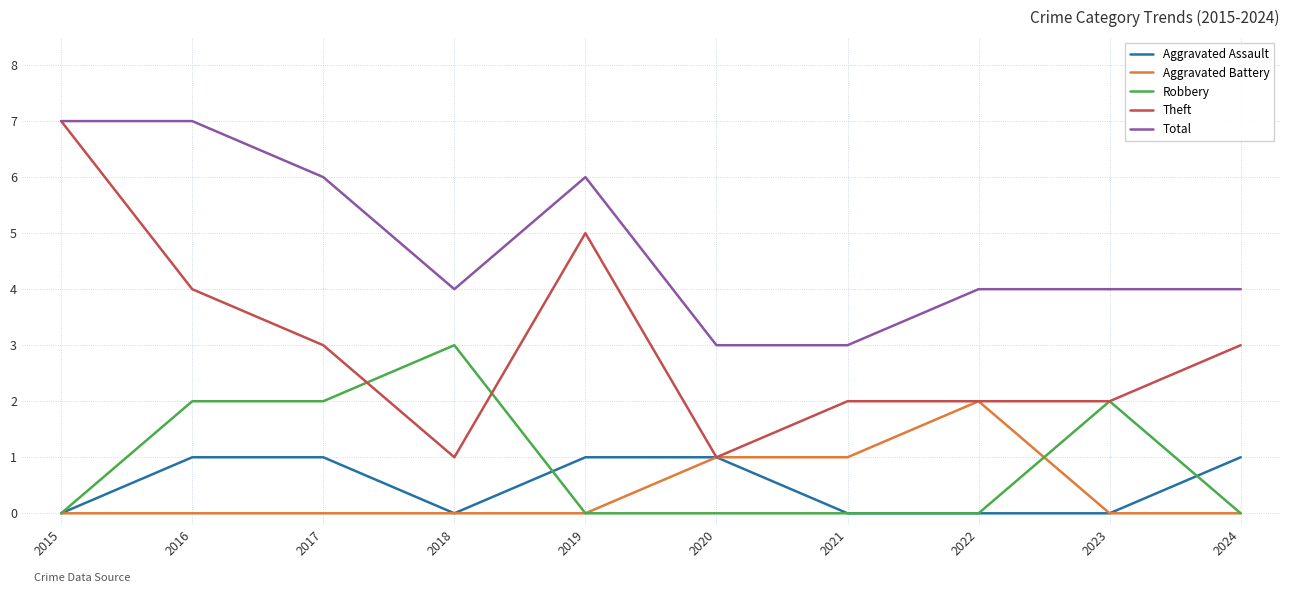

How many lines are shown in the chart?

5